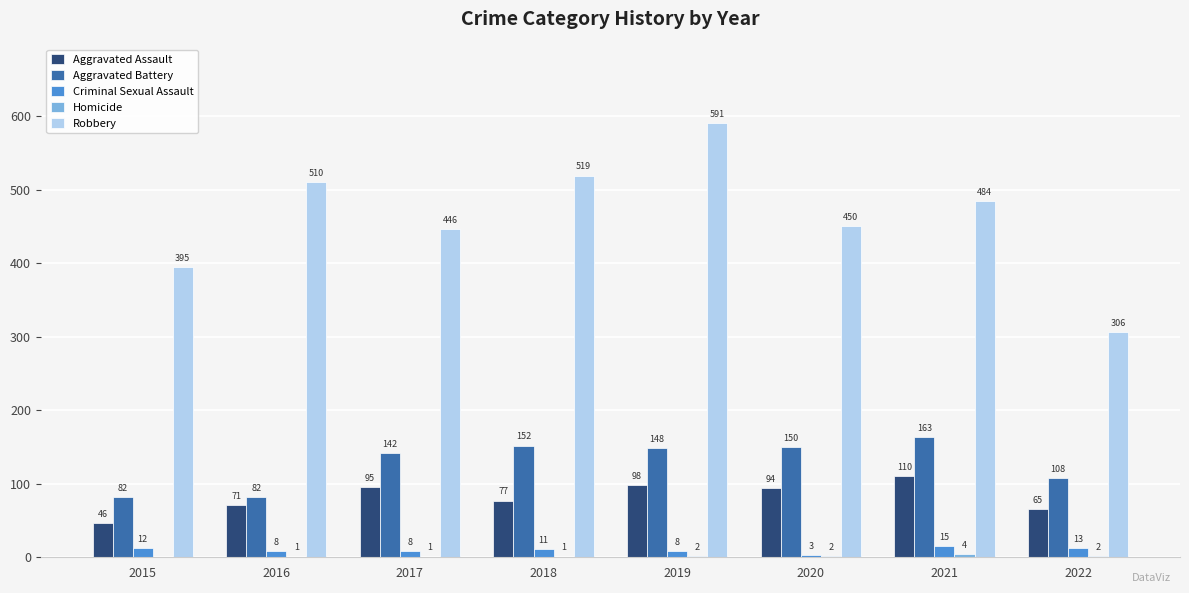

What is the sum of the Robbery values at 2015 and 2016?

905